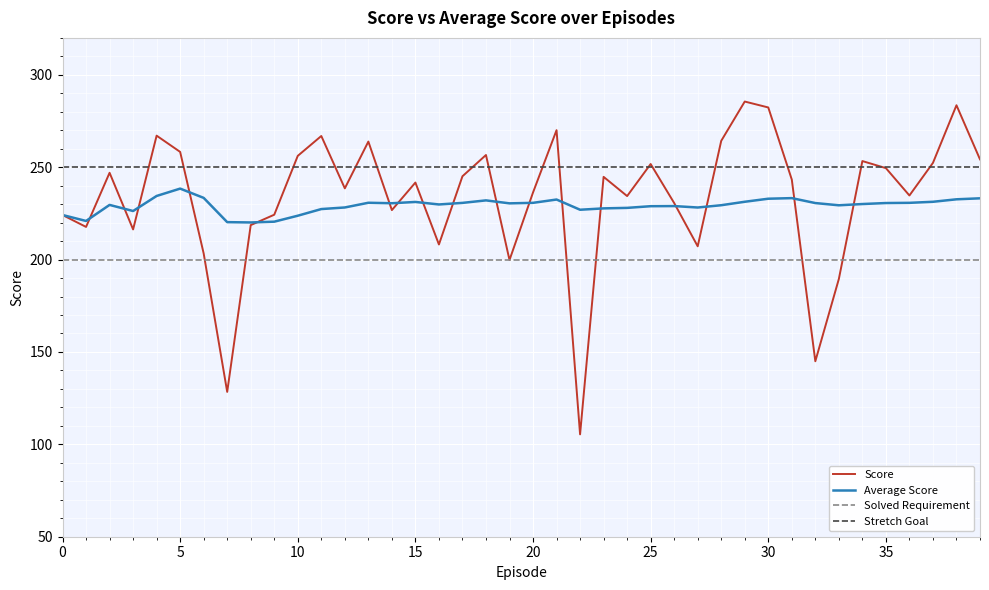

What is the highest value of the Average Score series?

238.4